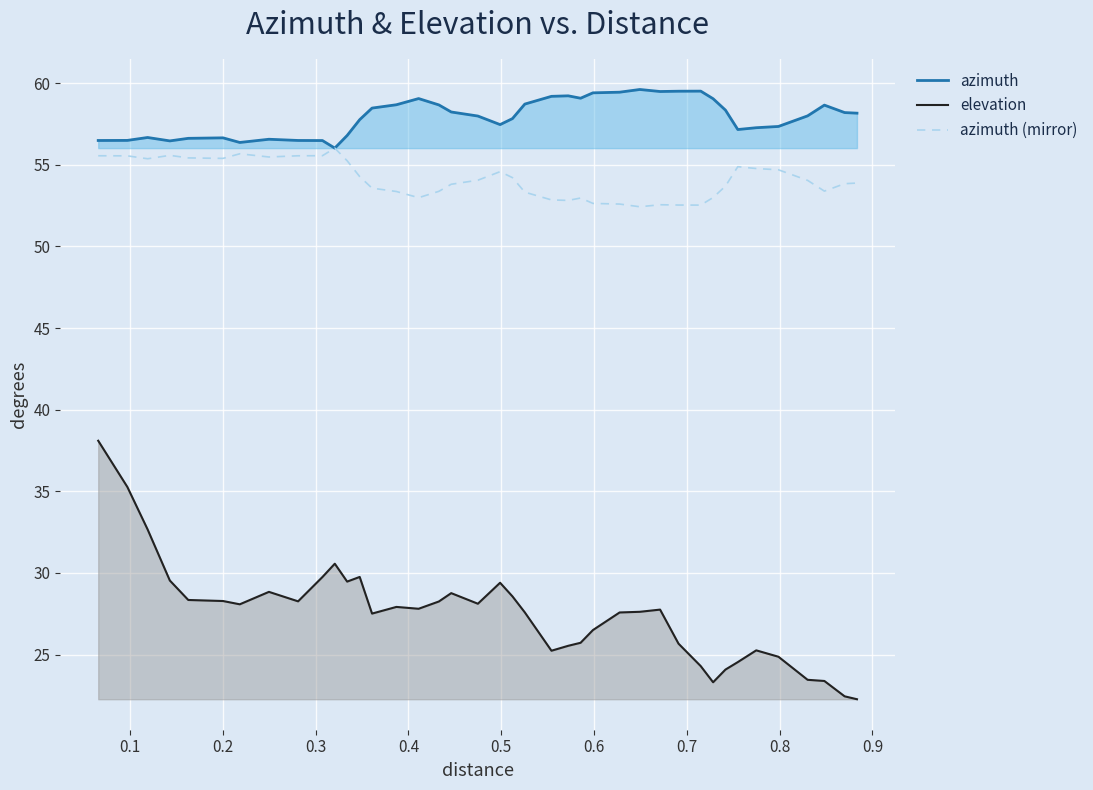

What is the maximum value shown in the chart?

59.6